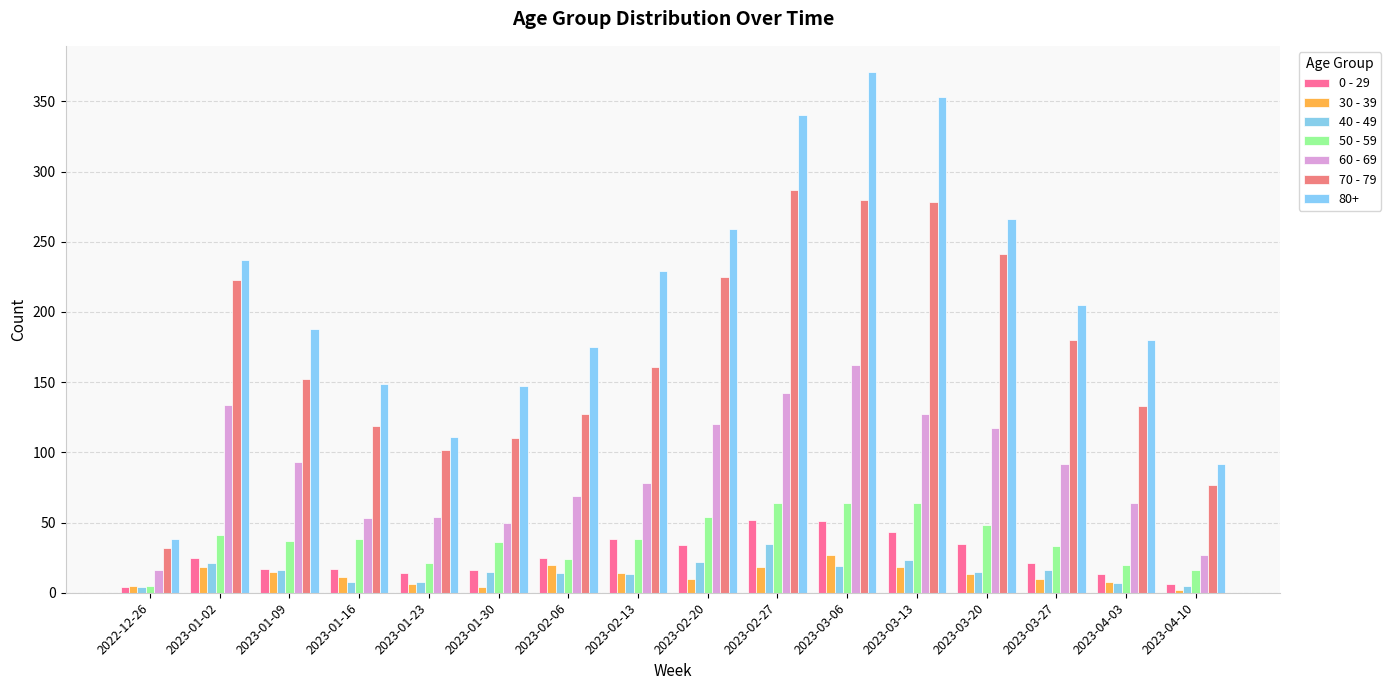

Which has a higher value, 2023-03-20 or 2023-02-20?

2023-03-20